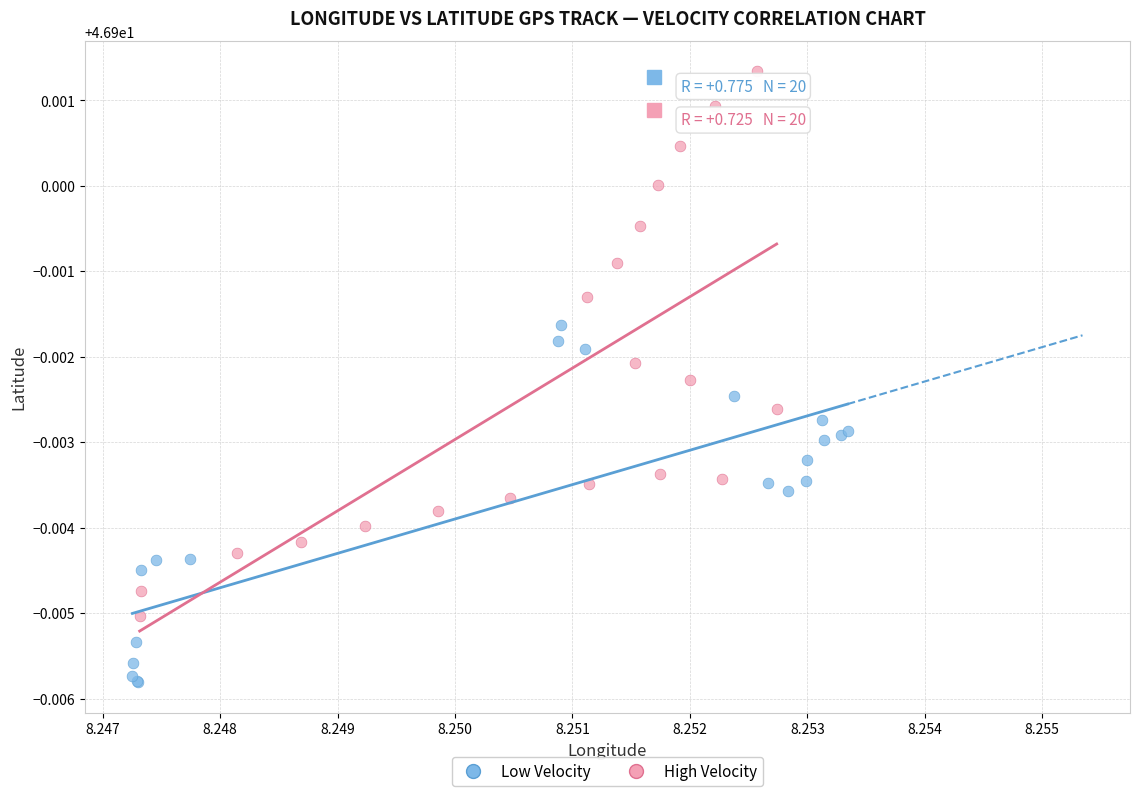

Which series has the largest Y range (max minus min)?

High Velocity